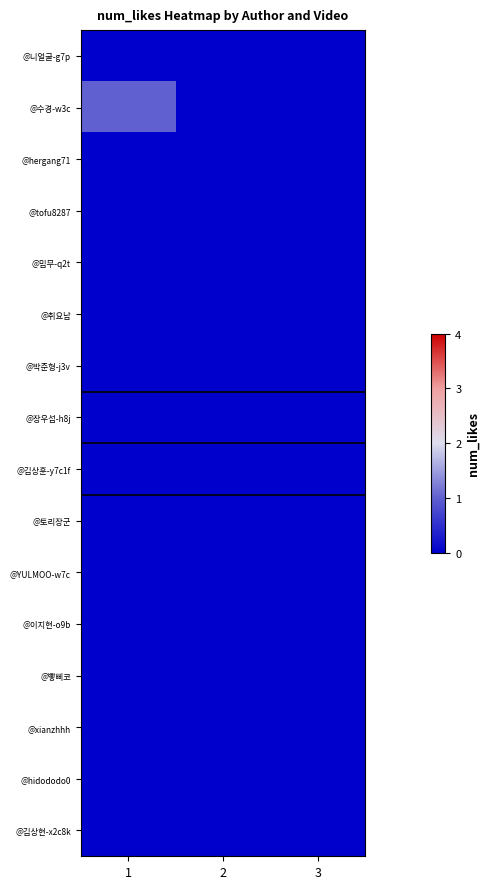

Which series has the largest total across all categories?

@수경-w3c